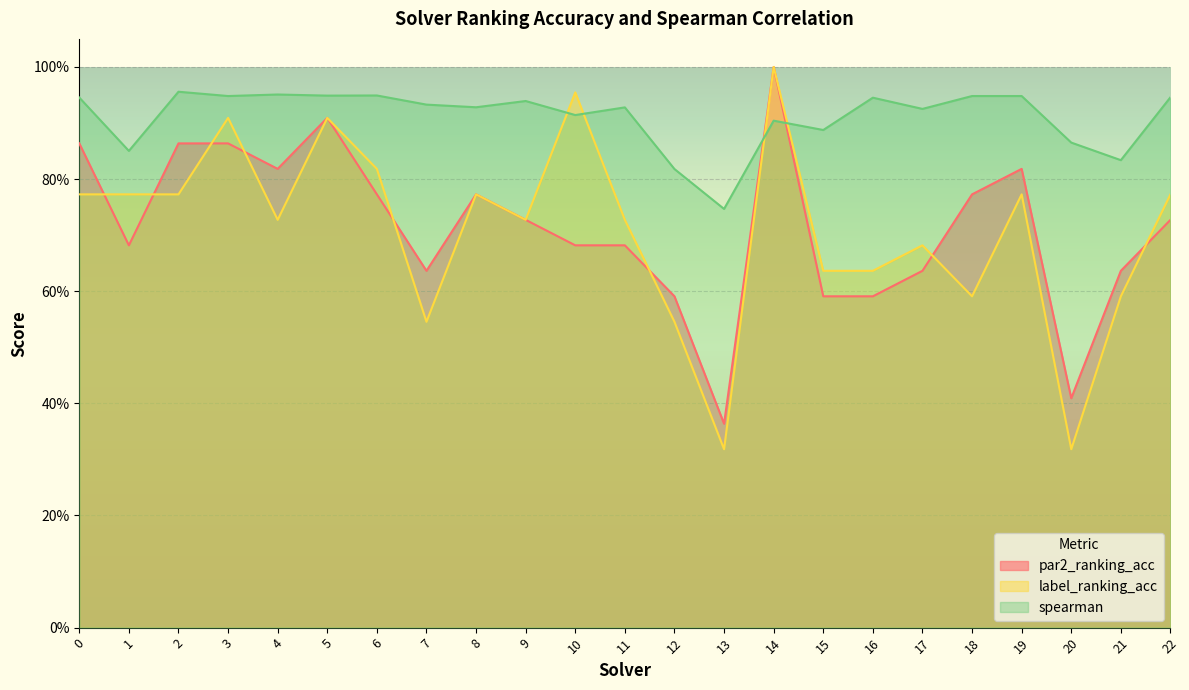

How many lines are shown in the chart?

3